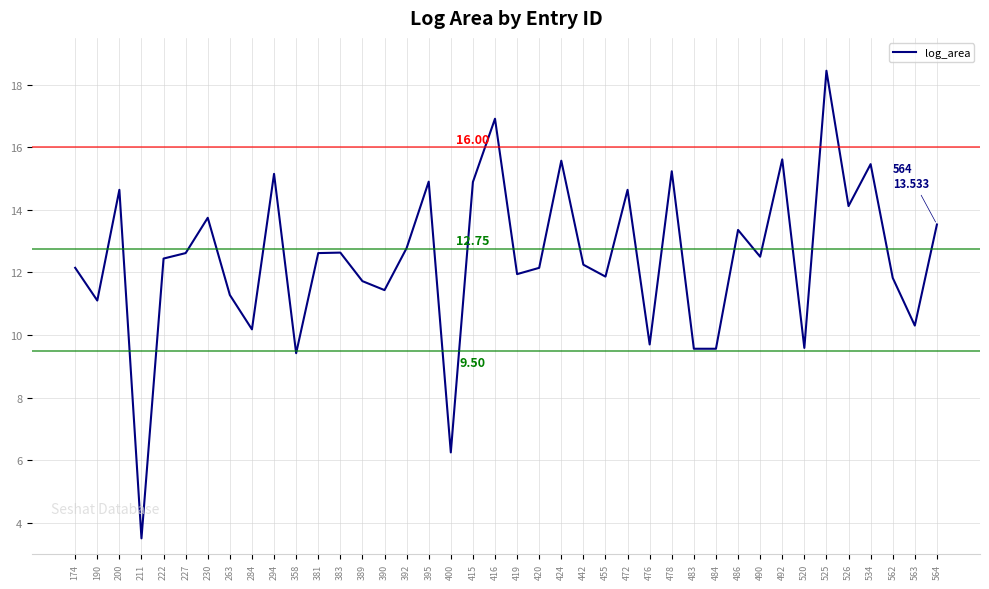

Is this an area chart (filled region under the line)?

No